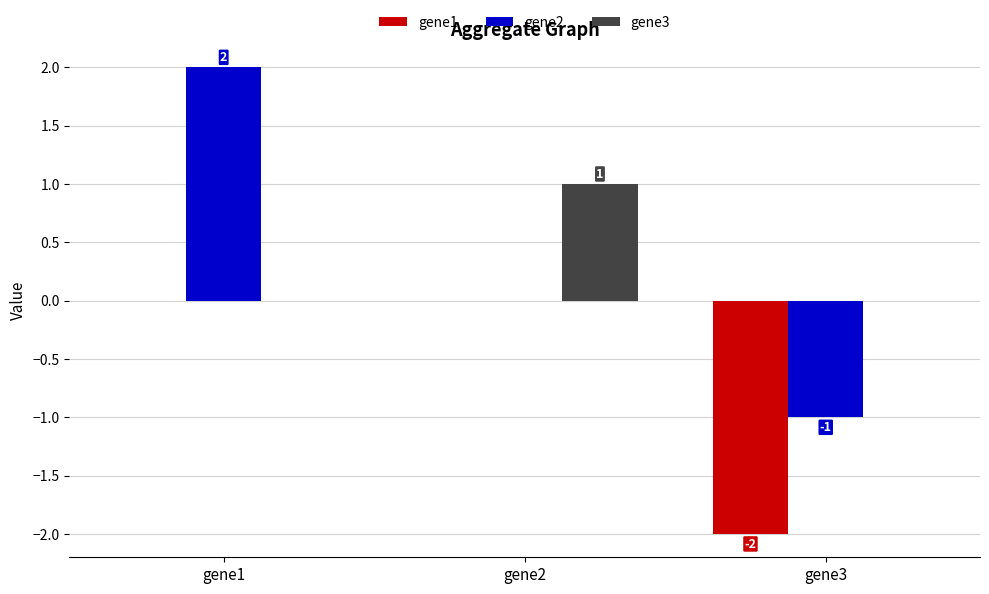

What is the sum of the gene2 values at gene2 and gene3?

-1